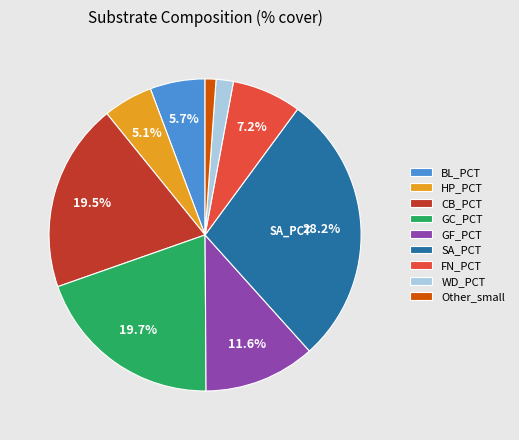

How many segments does this pie chart have?

9